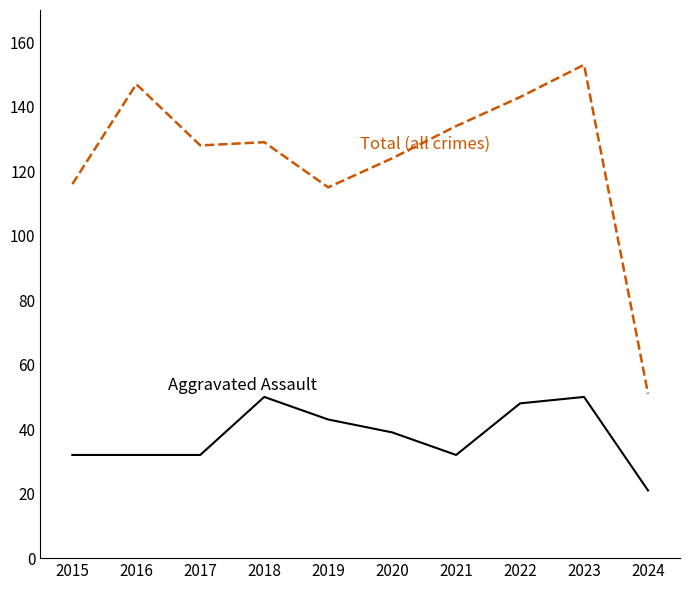

What is the difference between the highest and lowest values at 2017?

96